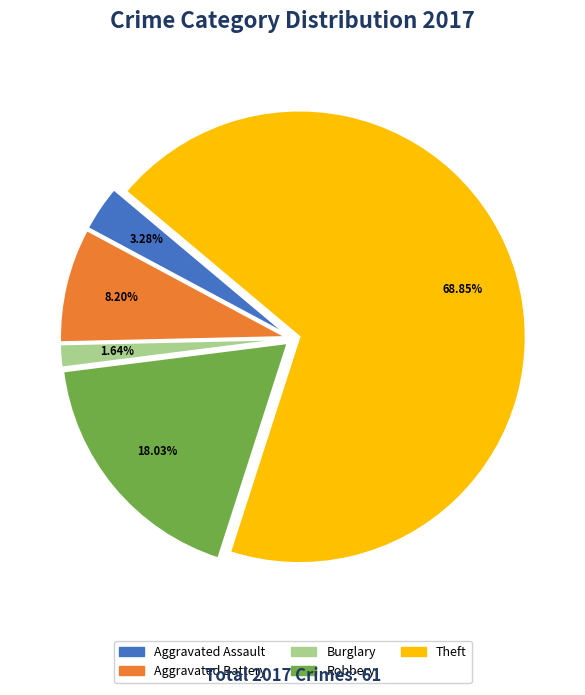

Does any single category account for the majority?

Yes